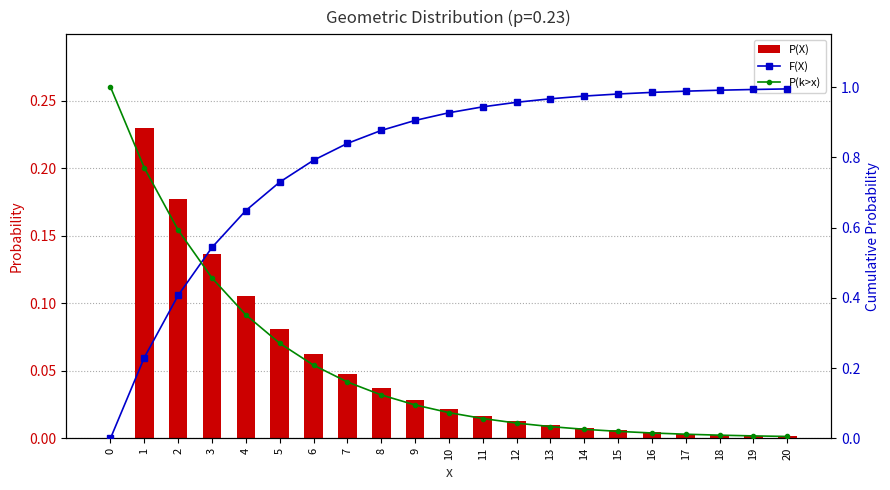

What is the difference between the maximum and minimum values in the P(k>x) series?

1.0